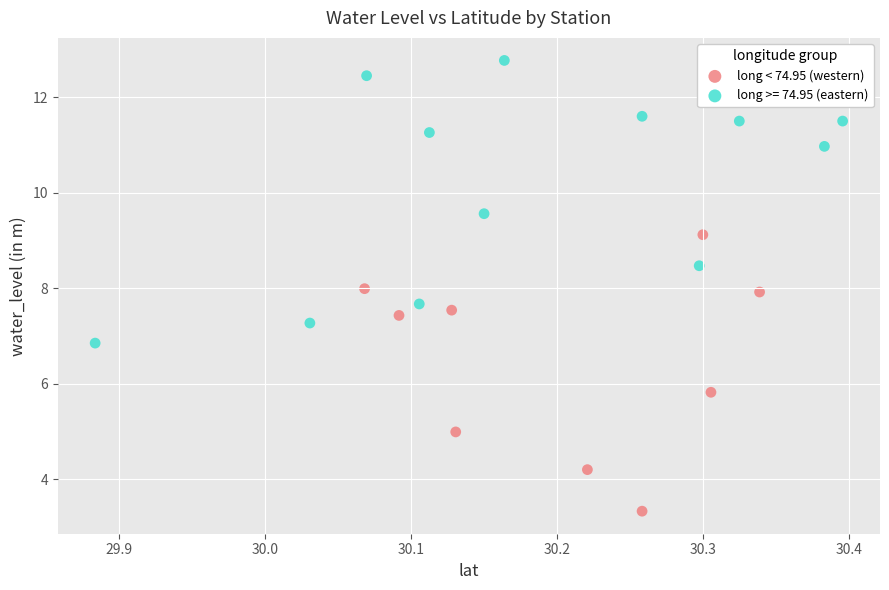

Which series reaches the maximum Y coordinate?

long >= 74.95 (eastern)